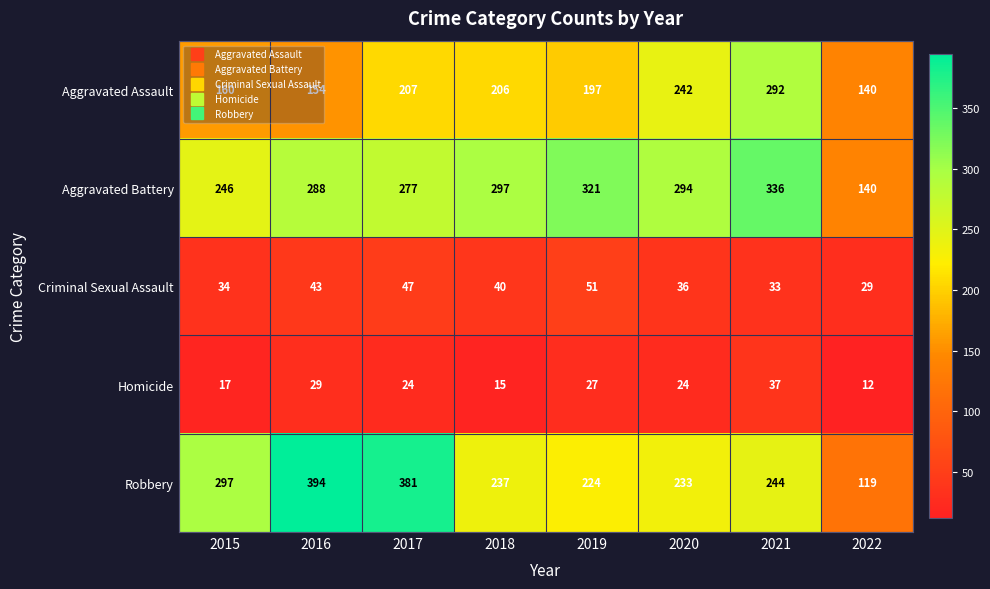

Where is Criminal Sexual Assault nearest to the value 40?

2018